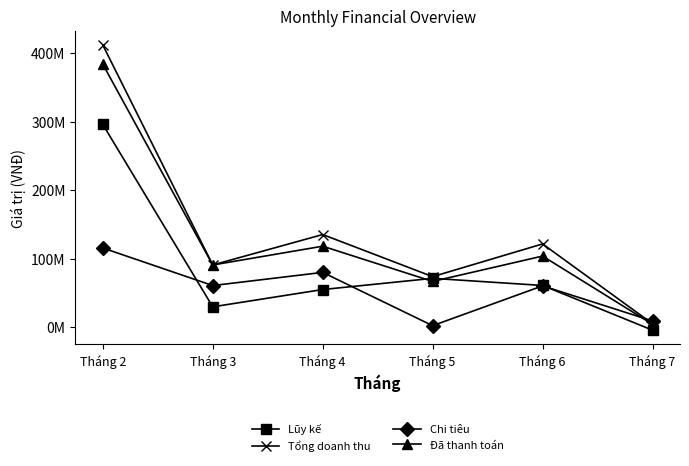

What is the sum of the Đã thanh toán values at Tháng 2 and Tháng 4?

502195000